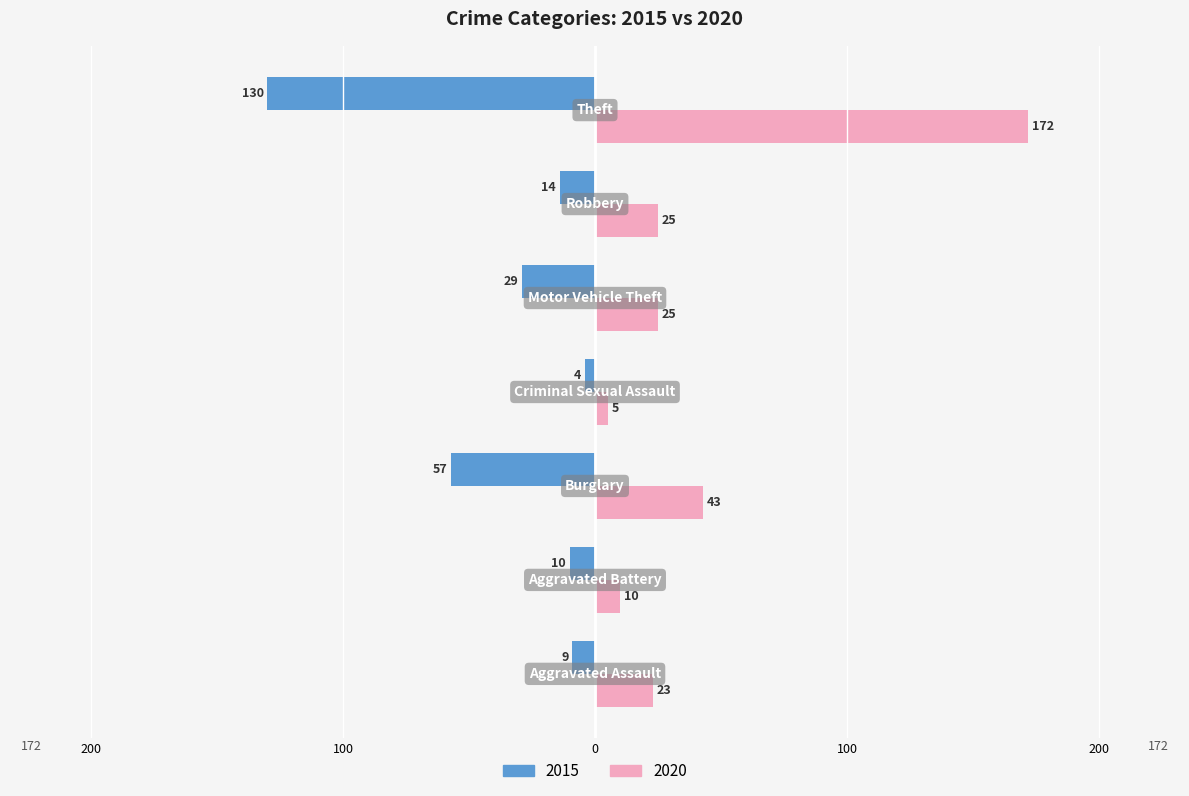

What are all the series names shown in the legend?

2015, 2020